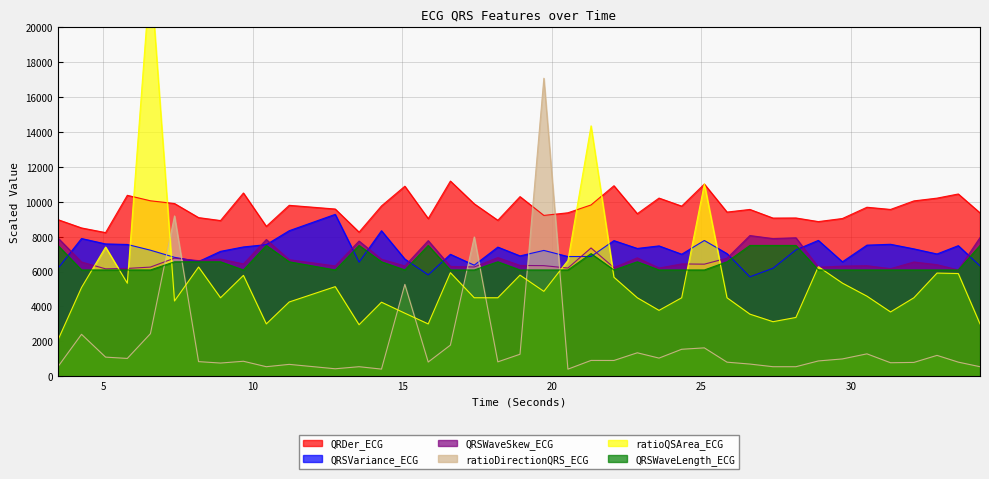

Where is QRSVariance_ECG nearest to the value 7491?

33.59375